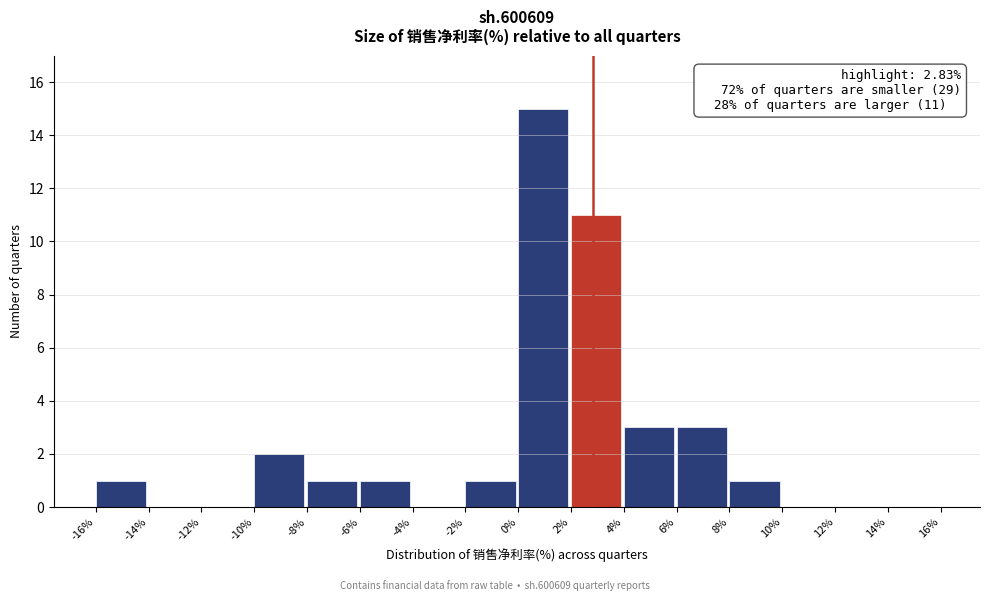

Which range on the x-axis has the tallest bar?

0% to 2%